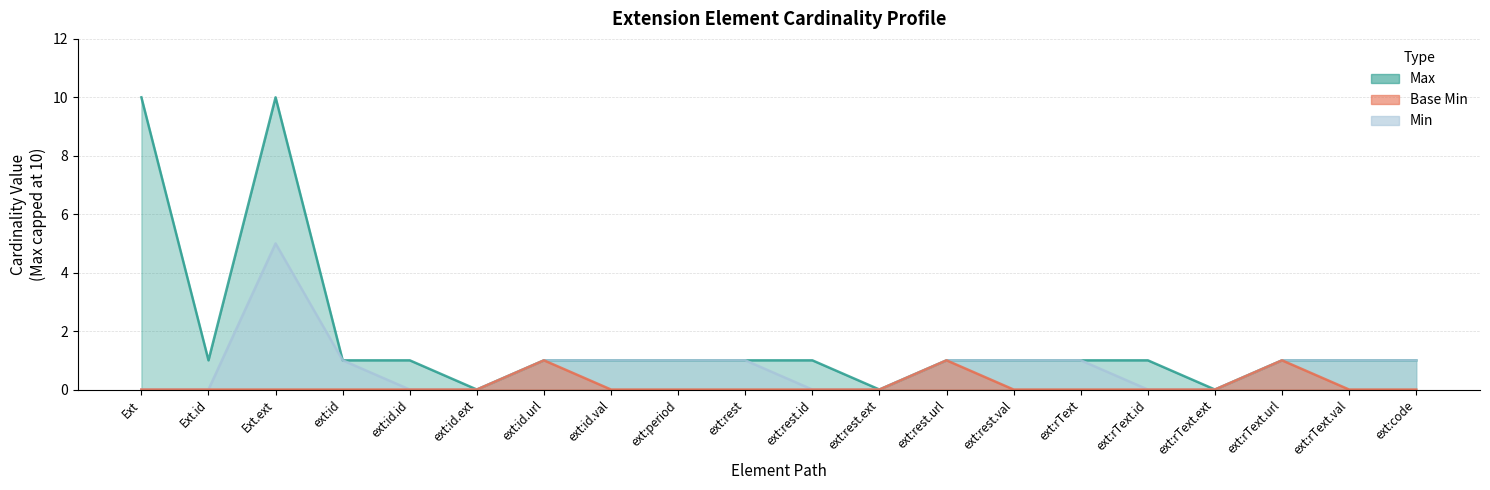

What is the sum of the Min values at Ext.ext and ext:id.id?

5